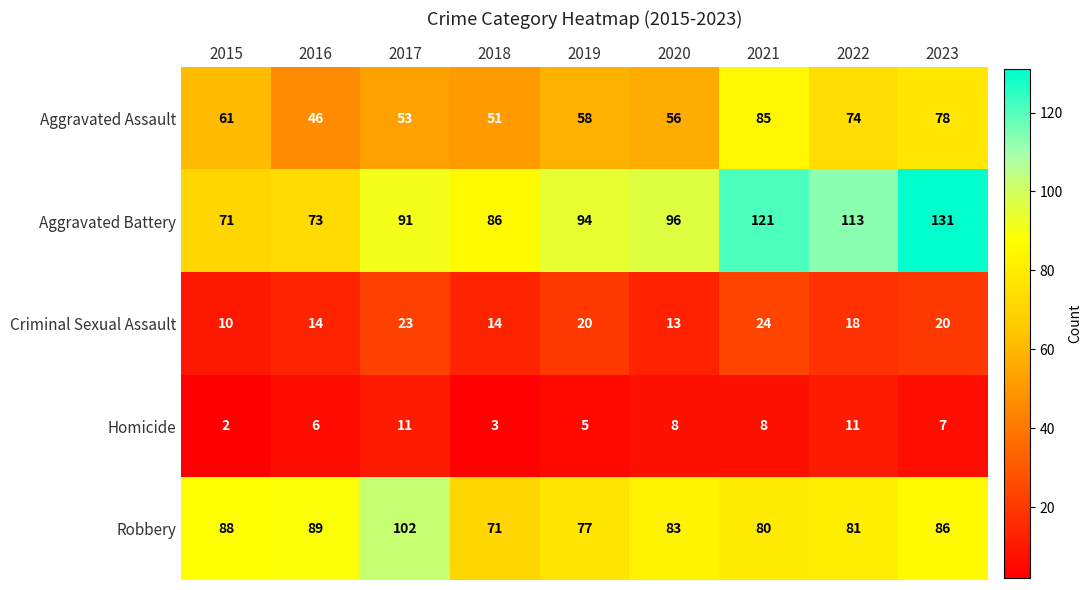

What is the difference between the highest and lowest values at 2023?

124